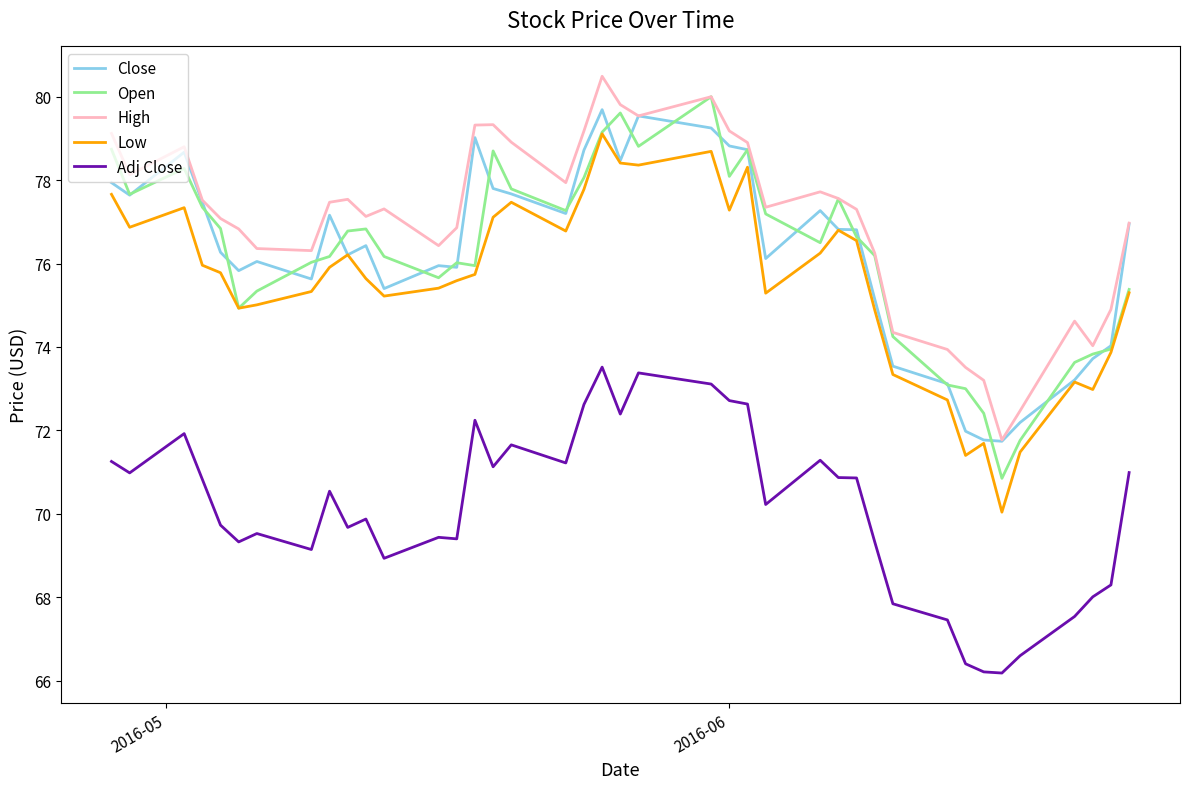

How many interior local valleys does the High series have?

9